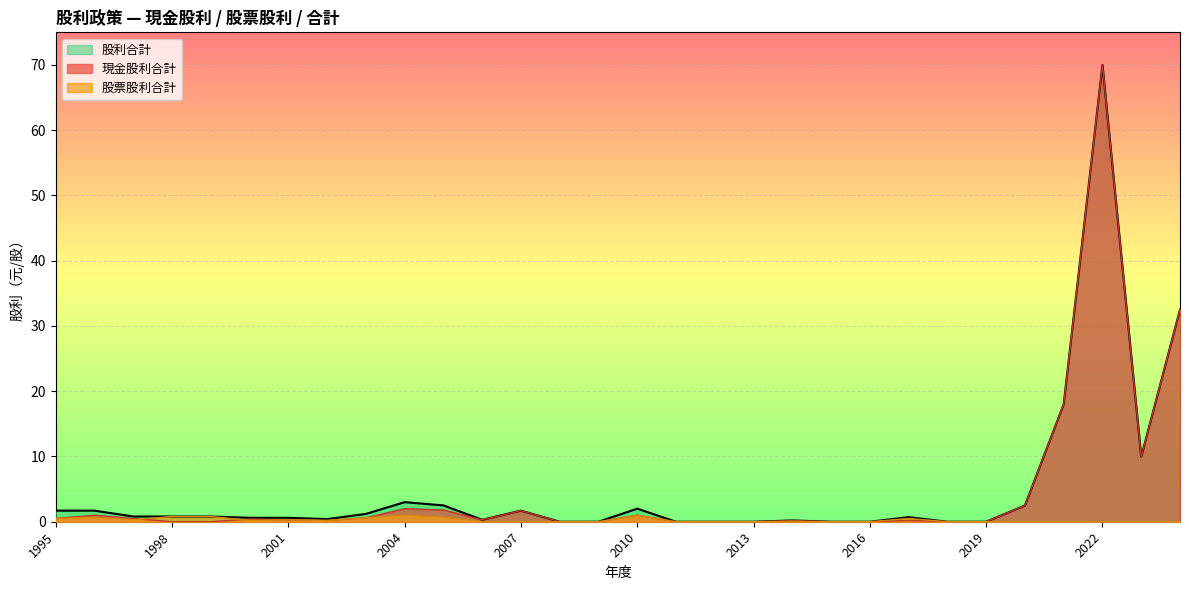

Does the chart display data point markers on the line(s)?

No